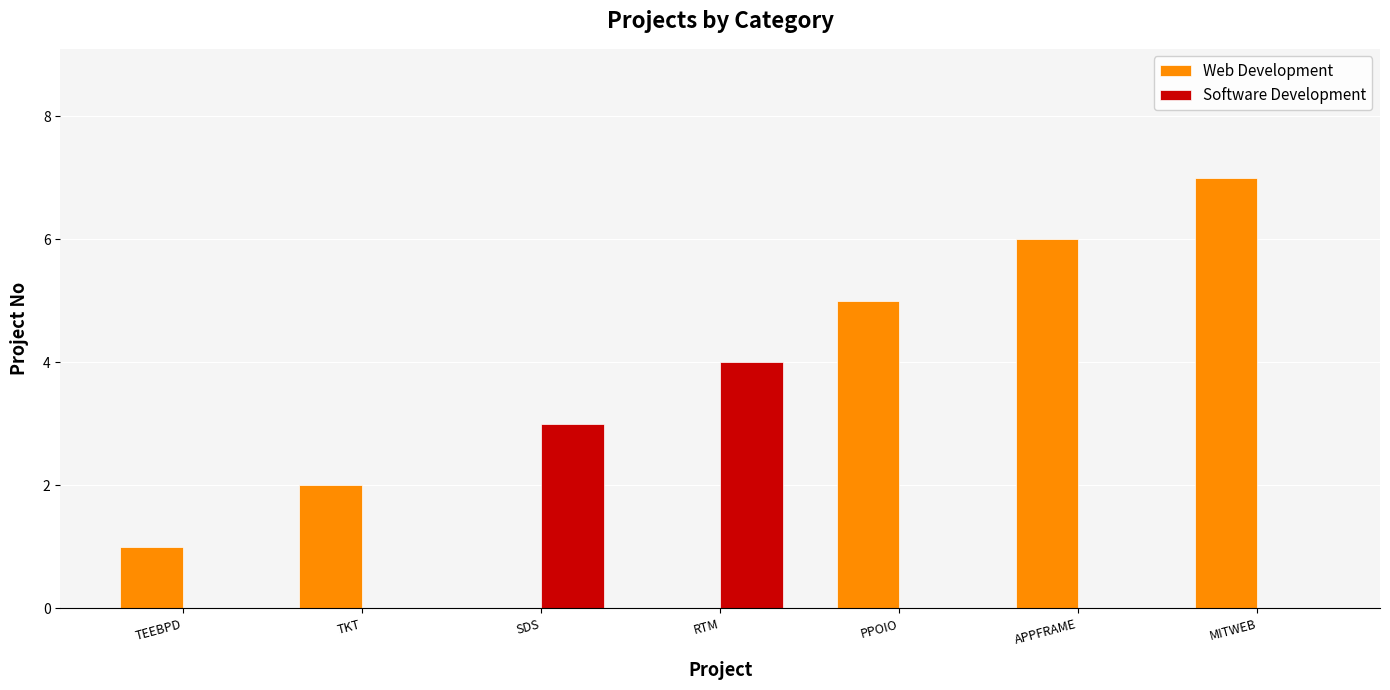

At which label does Software Development reach its peak?

RTM